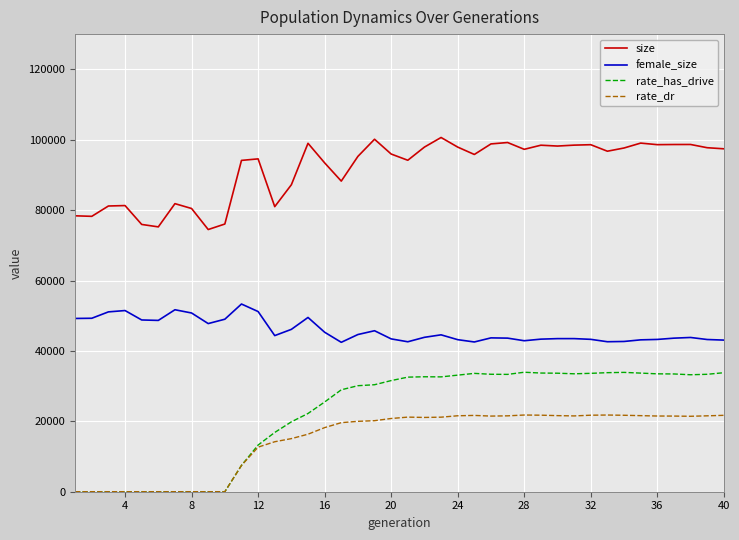

In rate_has_drive, how many points are higher than both neighbors (excluding endpoints)?

4